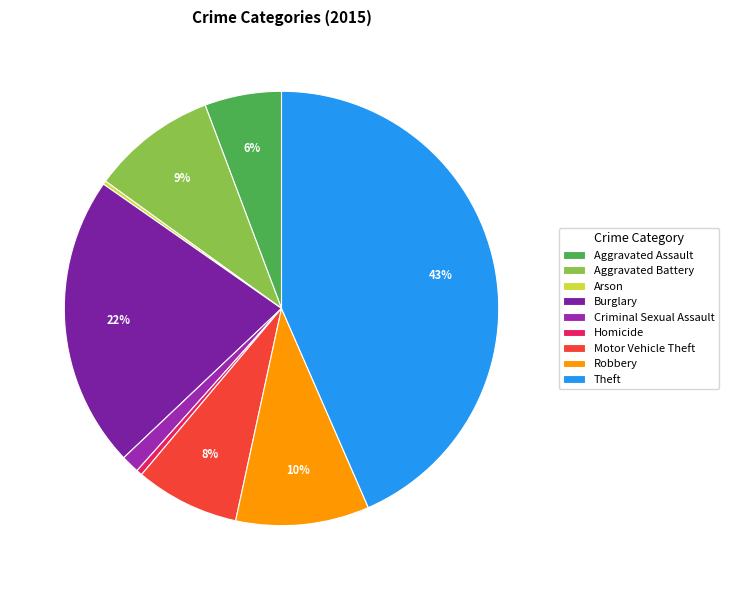

Rank the categories by value from lowest to highest.

Arson, Homicide, Criminal Sexual Assault, Aggravated Assault, Motor Vehicle Theft, Aggravated Battery, Robbery, Burglary, Theft